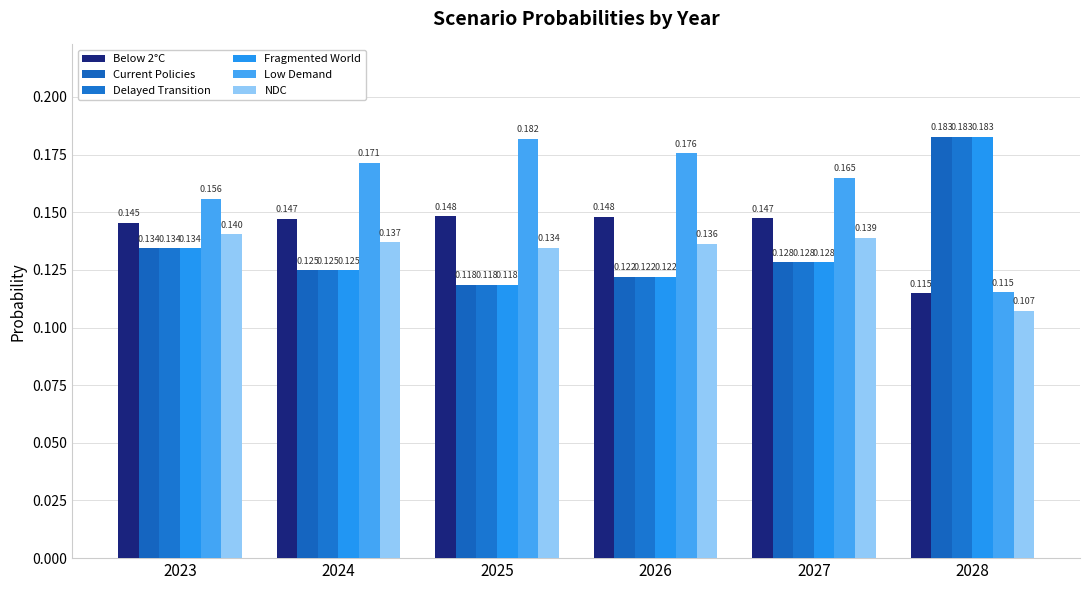

Is it true that NDC equals 0.1 at 2028?

False